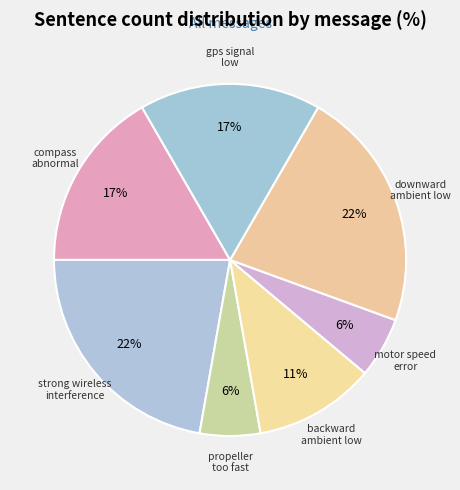

How many segments does this pie chart have?

7